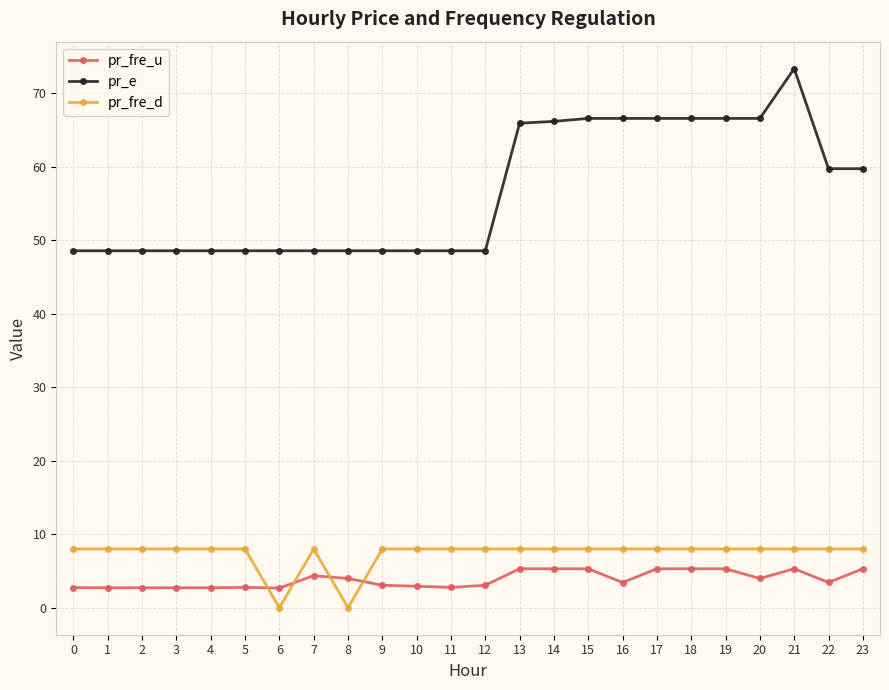

Count the number of categories in the chart.

24